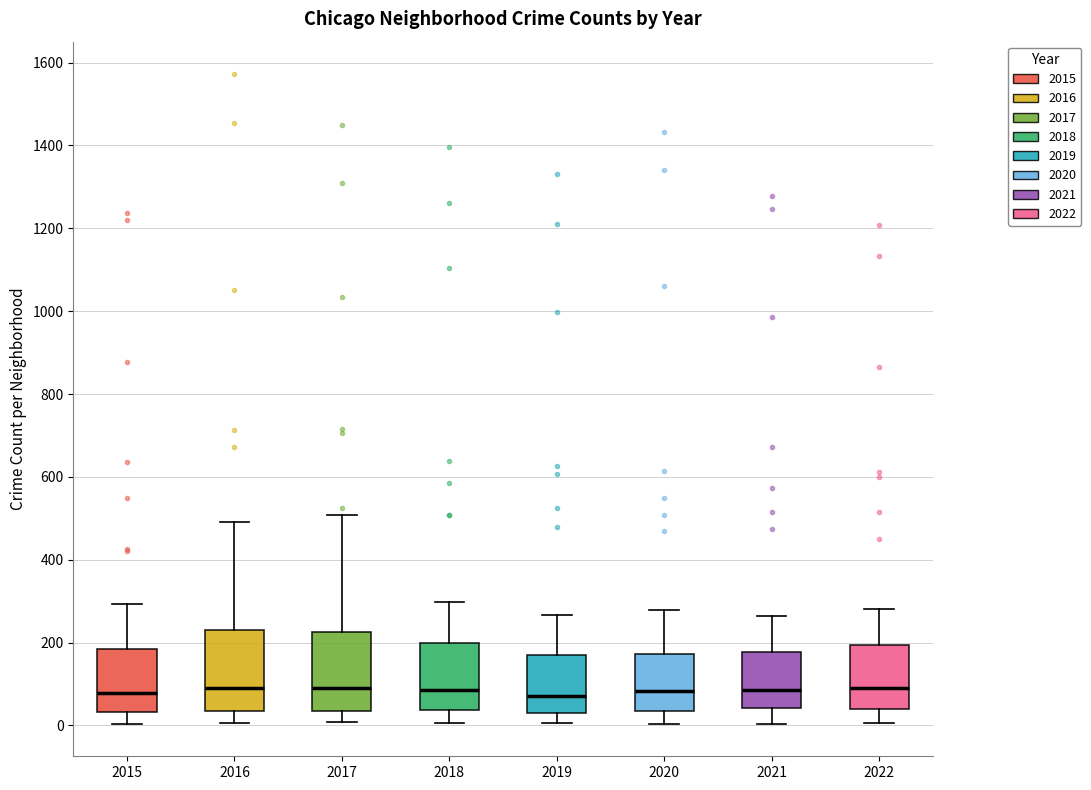

Where does the median line of the box at x = 2019 sit on the y-axis? The values are not printed on the chart, so give them approximately, as read against the axis.

80